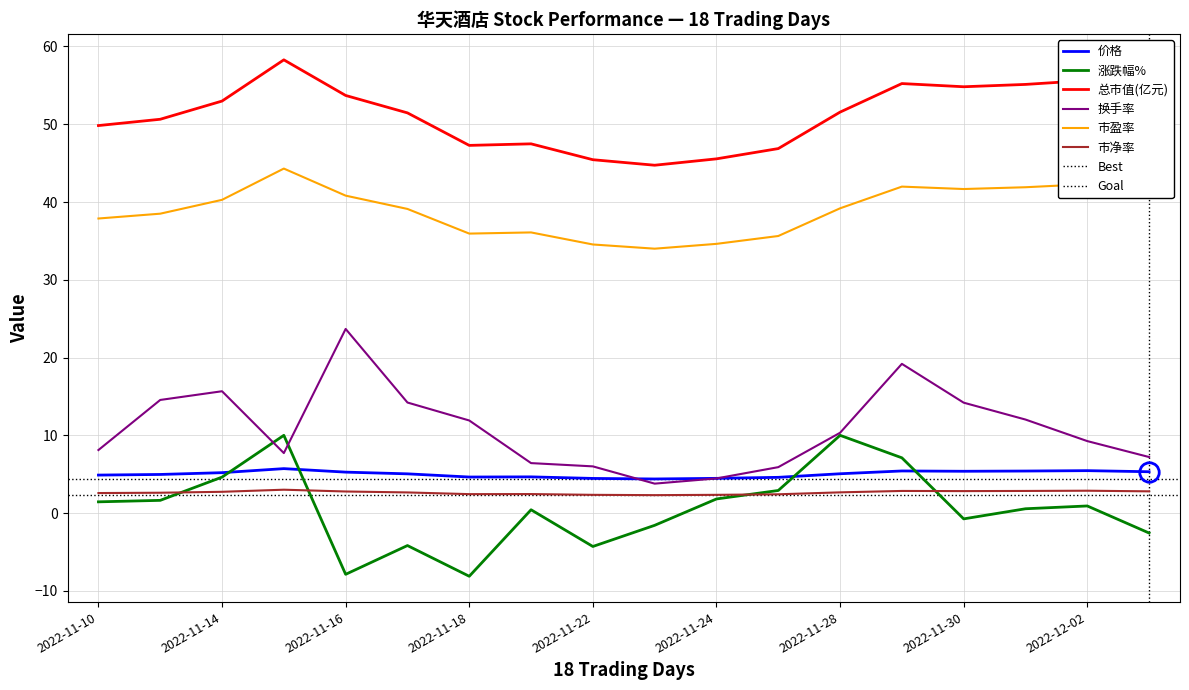

What are all the series names shown in the legend?

价格, 涨跌幅%, 总市值(亿元), 换手率, 市盈率, 市净率